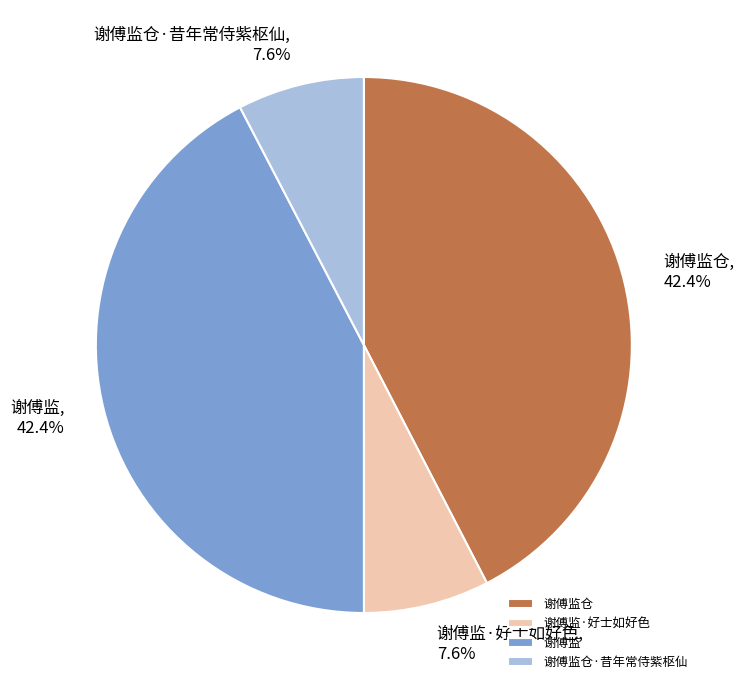

Does 谢傅监·好士如好色 represent more than half of the total?

No